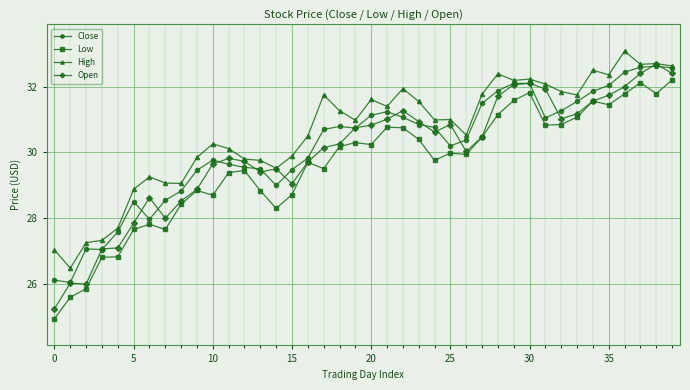

What is the value of the Open point at the 30th from the left?

32.1